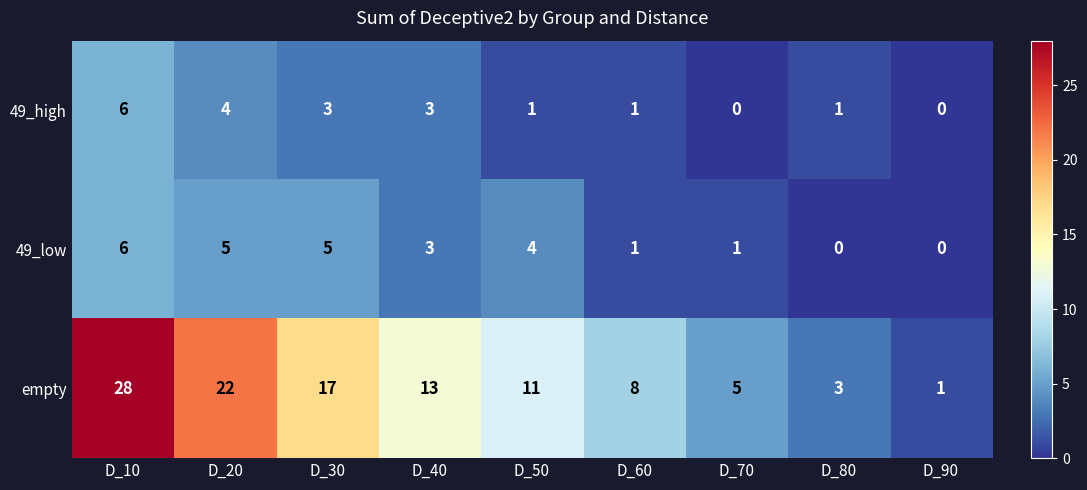

What is the sum of all 49_high values?

19